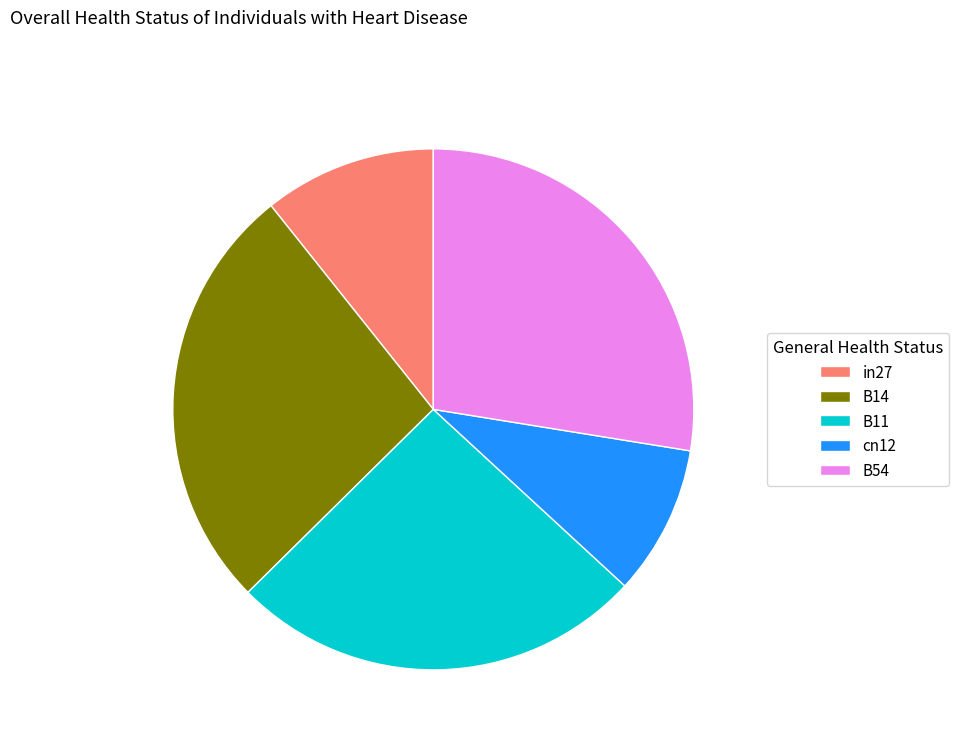

Is there a majority slice in this chart?

No